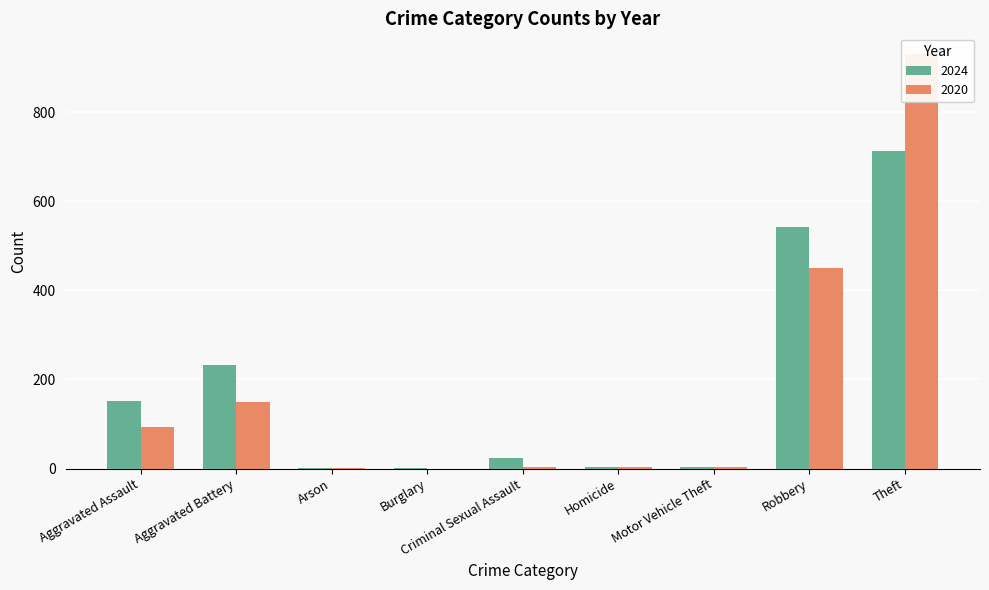

Rank the categories by 2024 value from lowest to highest.

Arson, Burglary, Motor Vehicle Theft, Homicide, Criminal Sexual Assault, Aggravated Assault, Aggravated Battery, Robbery, Theft